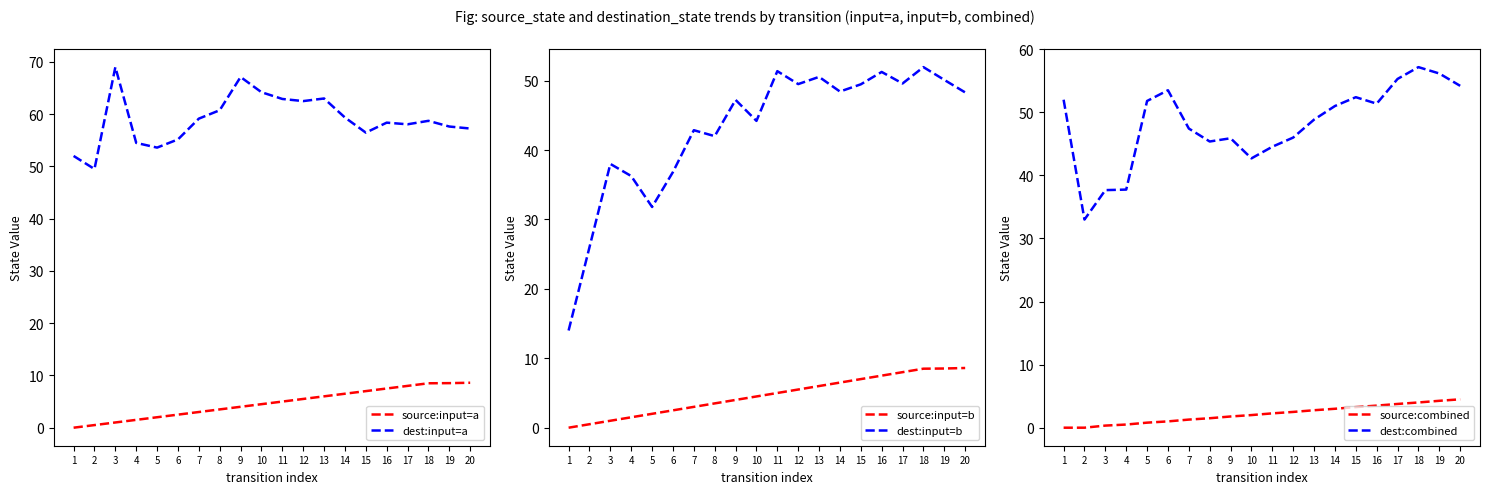

What value does the dest:input=a series have at 15?

56.5